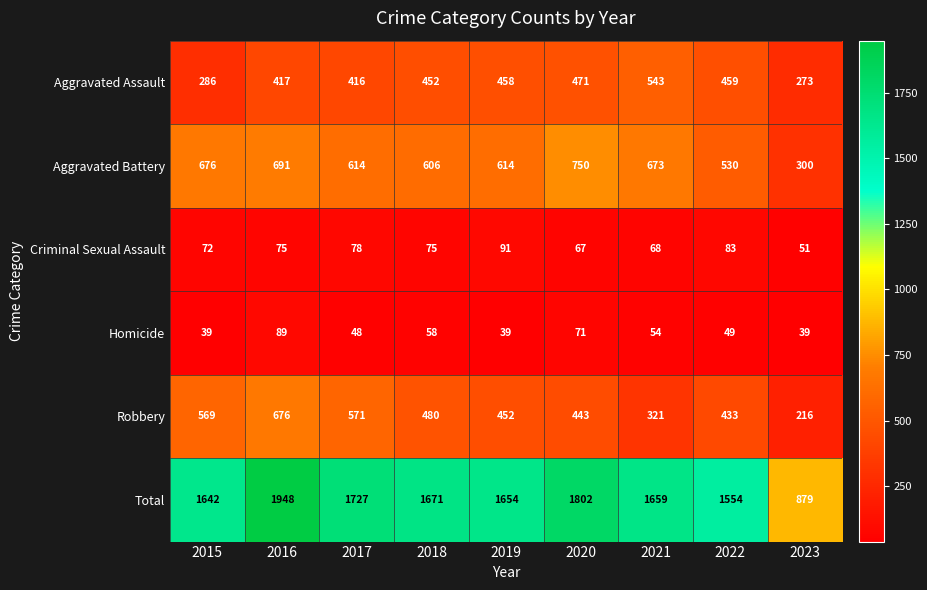

Which category has the highest value across all series?

2016